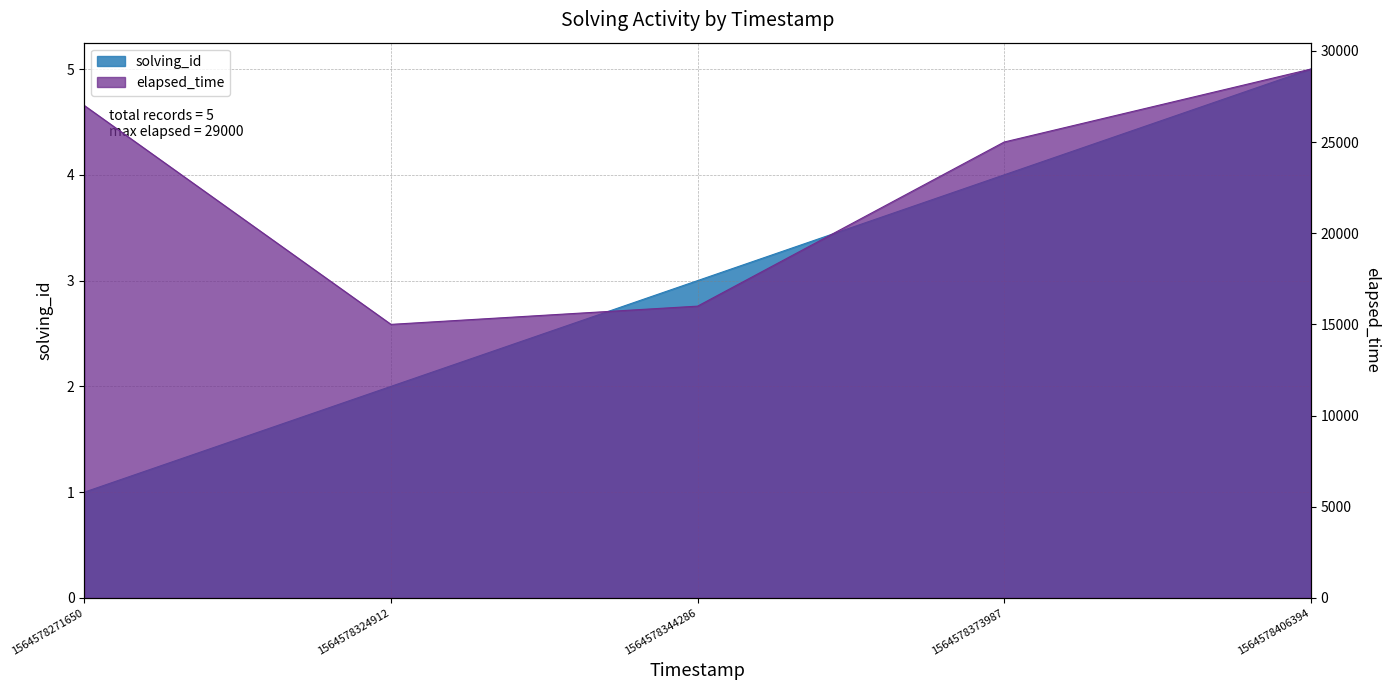

Which series has the largest range (max minus min)?

elapsed_time